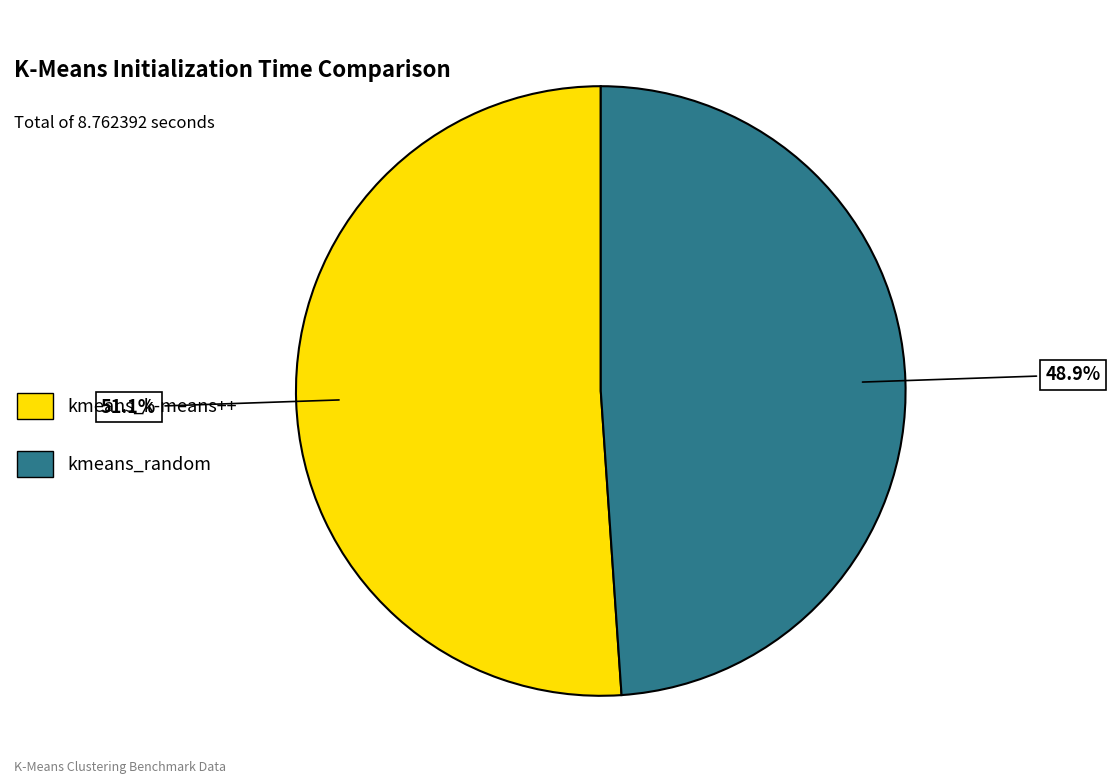

Which slice is the largest?

kmeans_k-means++